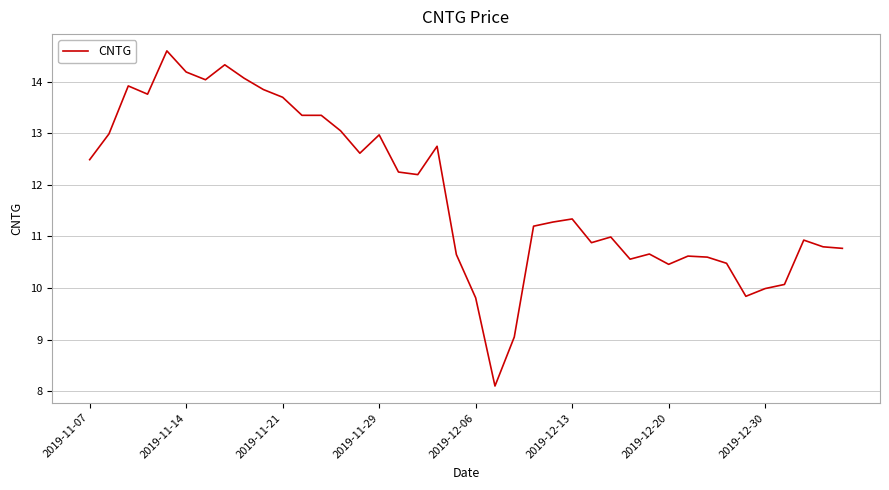

What is the maximum value shown in the chart?

14.6